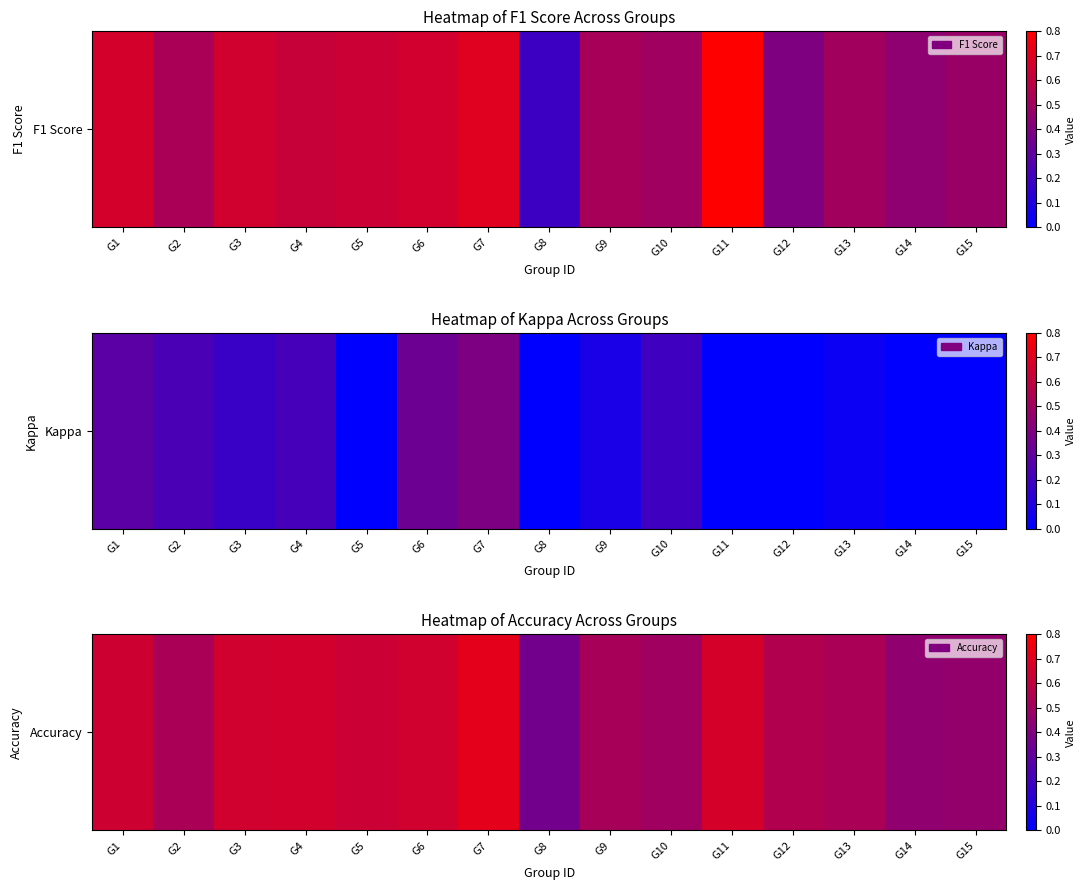

What is the average value?

0.6